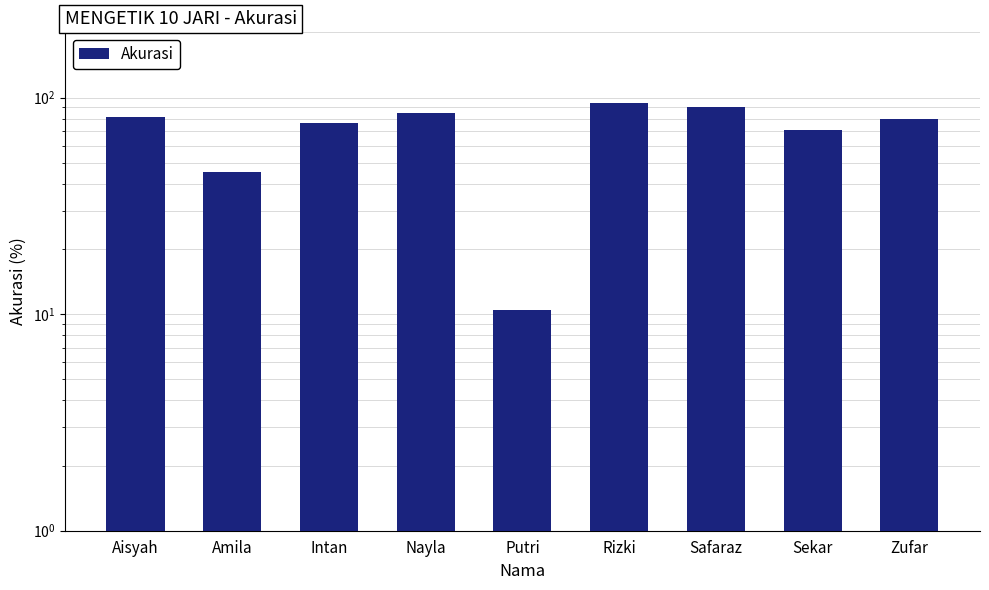

What is the smallest value displayed?

10.4